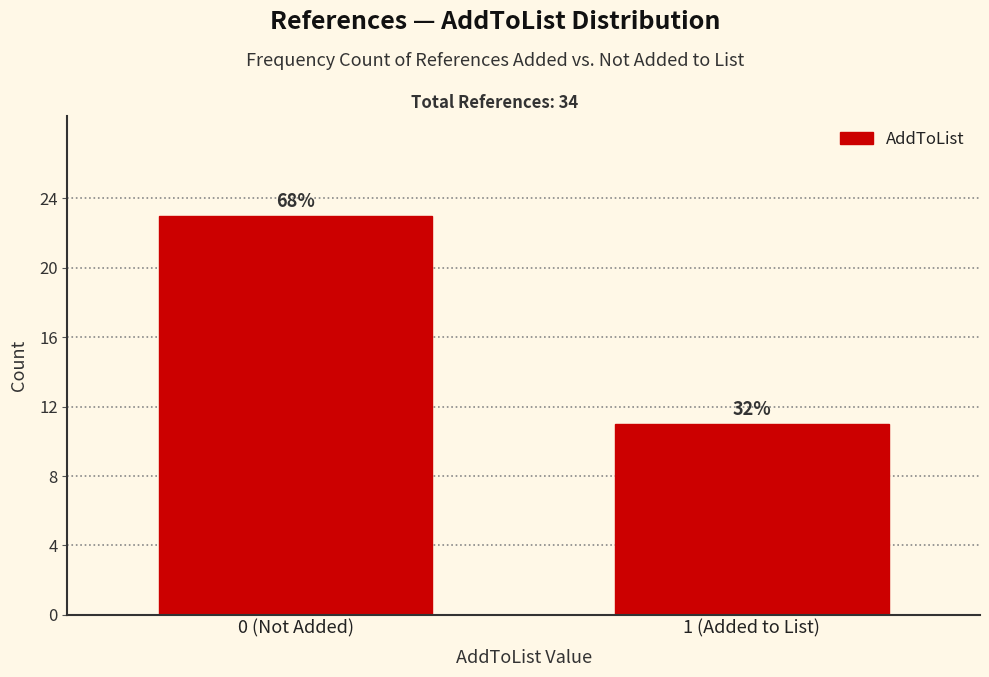

Are the bars horizontal?

No